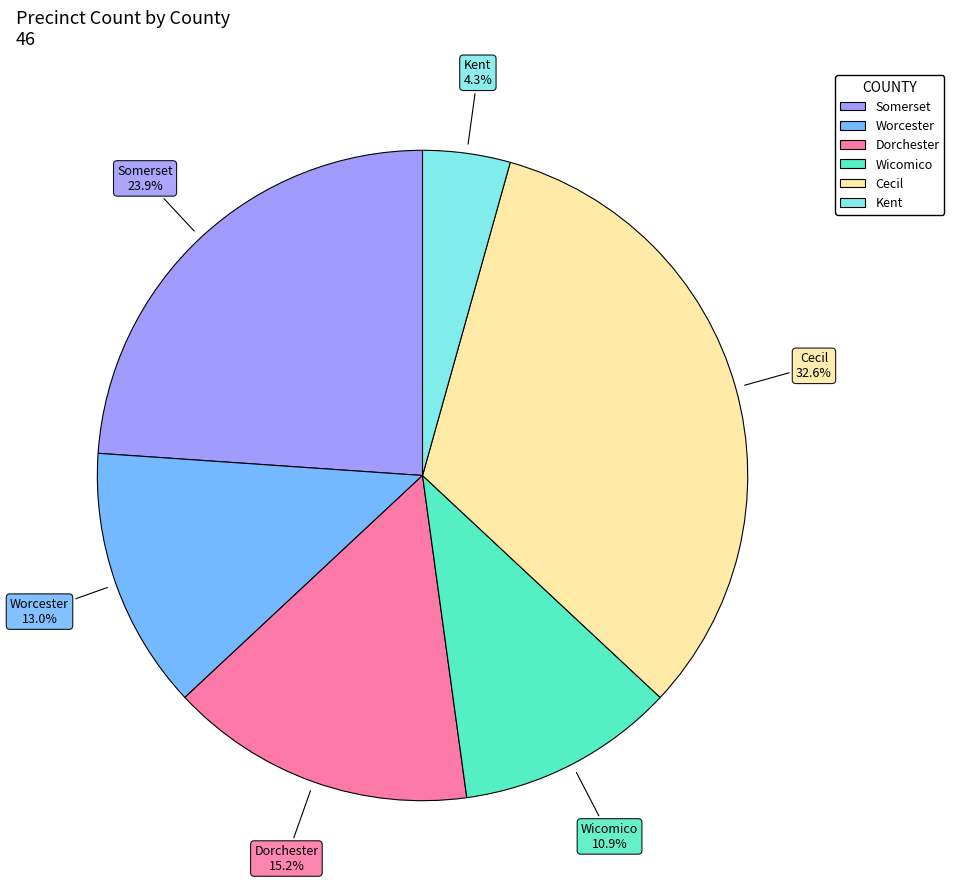

Which has a higher value, Cecil or Kent?

Cecil